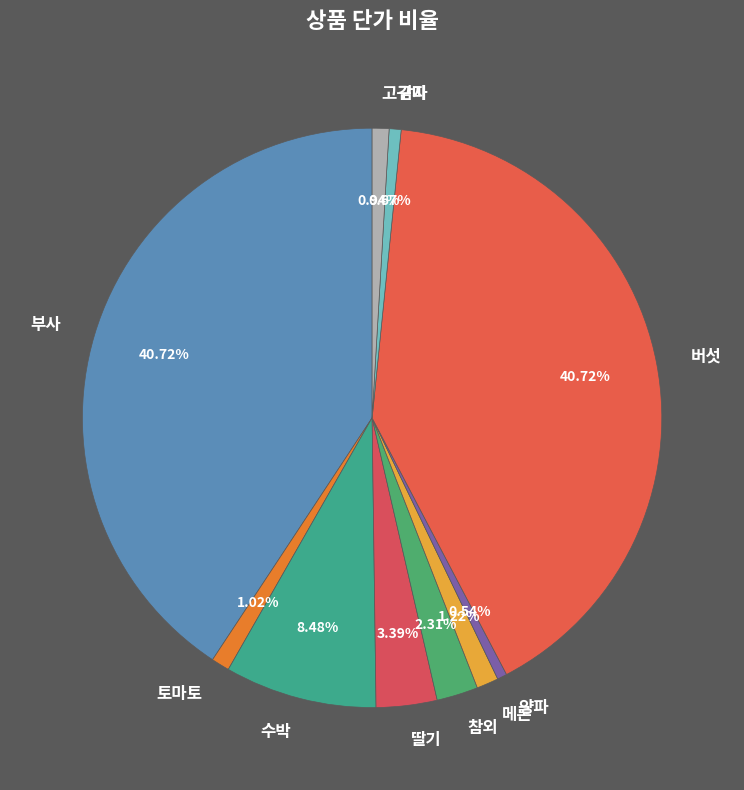

Is there a majority slice in this chart?

No